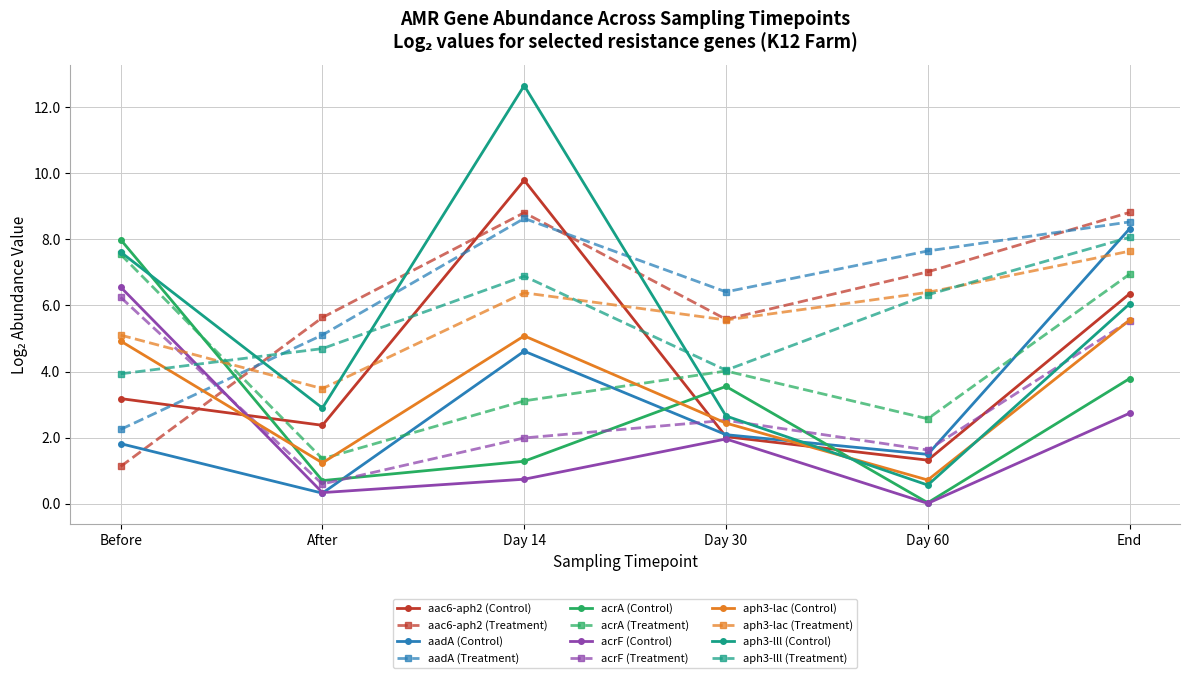

What is the label of the 5th point from the right?

After